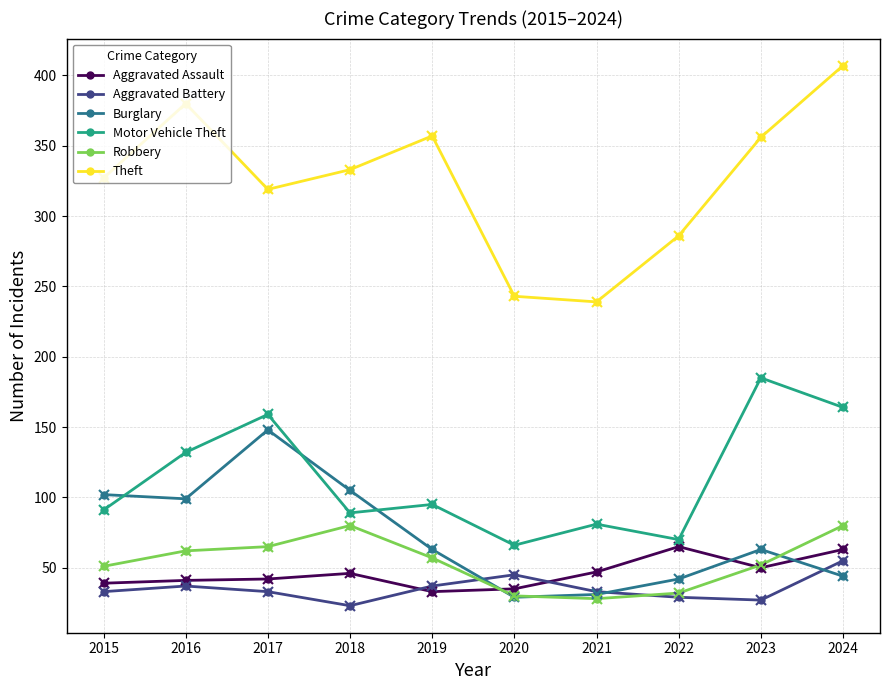

Which series has the widest spread of values?

Theft